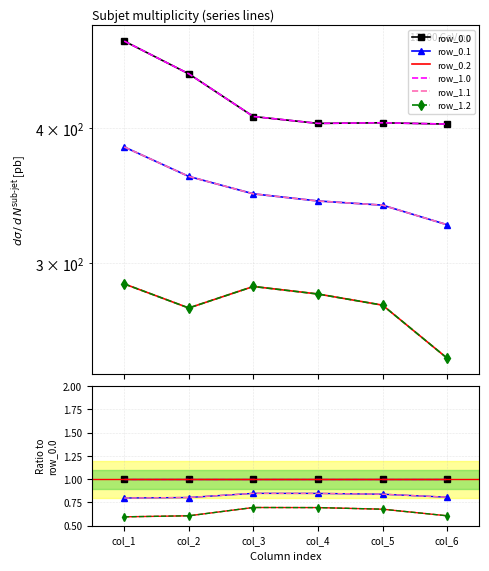

What is the minimum value for row_0.1?

0.8